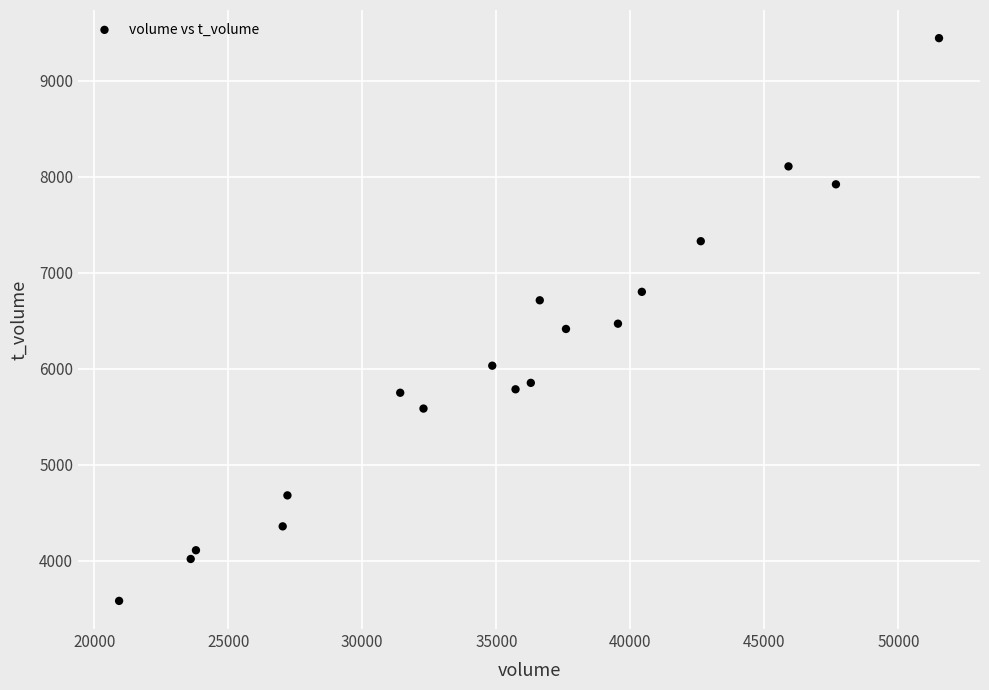

What is the range of X values (max minus min)?

30586